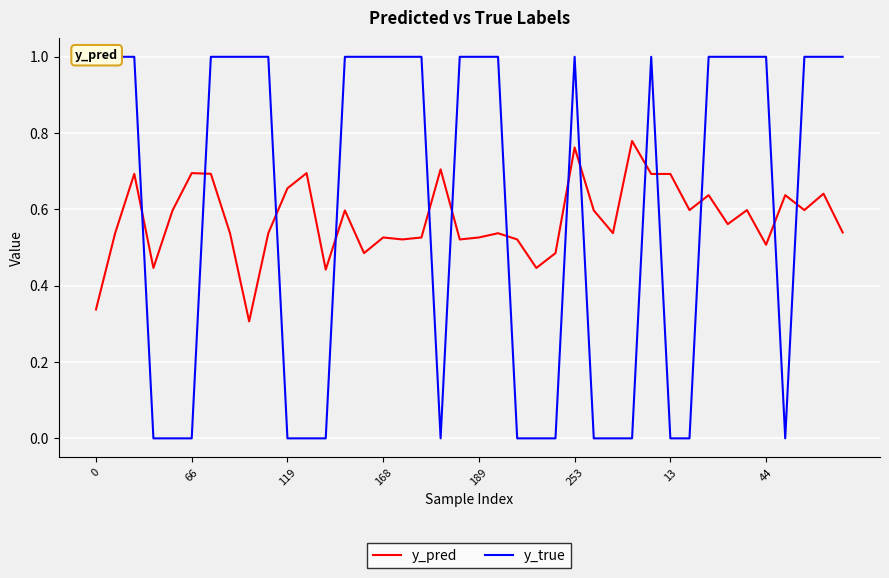

Count the y_true values in the range 0 to 1.

40